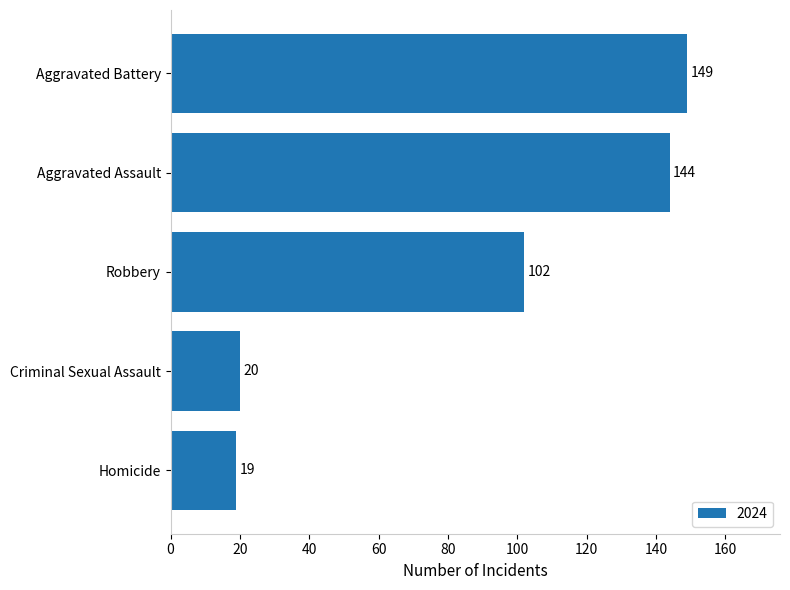

How many series are shown in this chart?

1